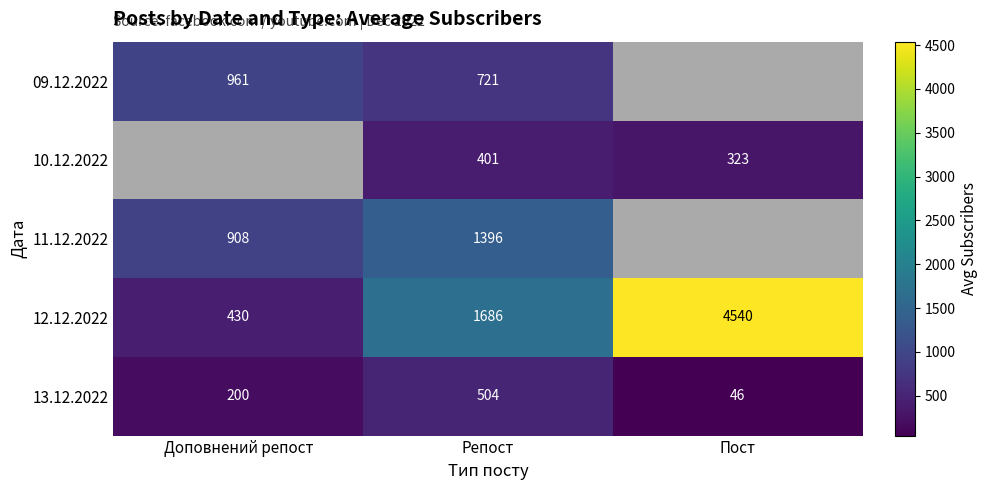

What is the difference between the highest and lowest values at Репост?

1285